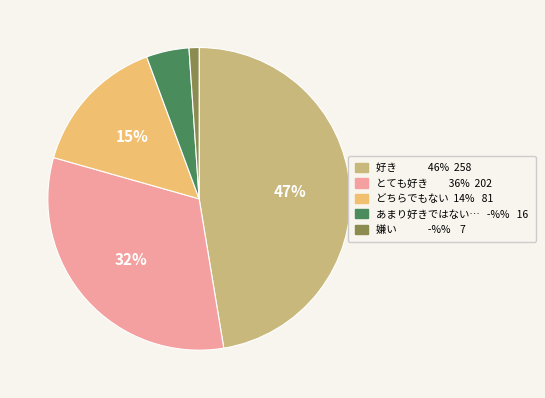

Is there a majority slice in this chart?

No